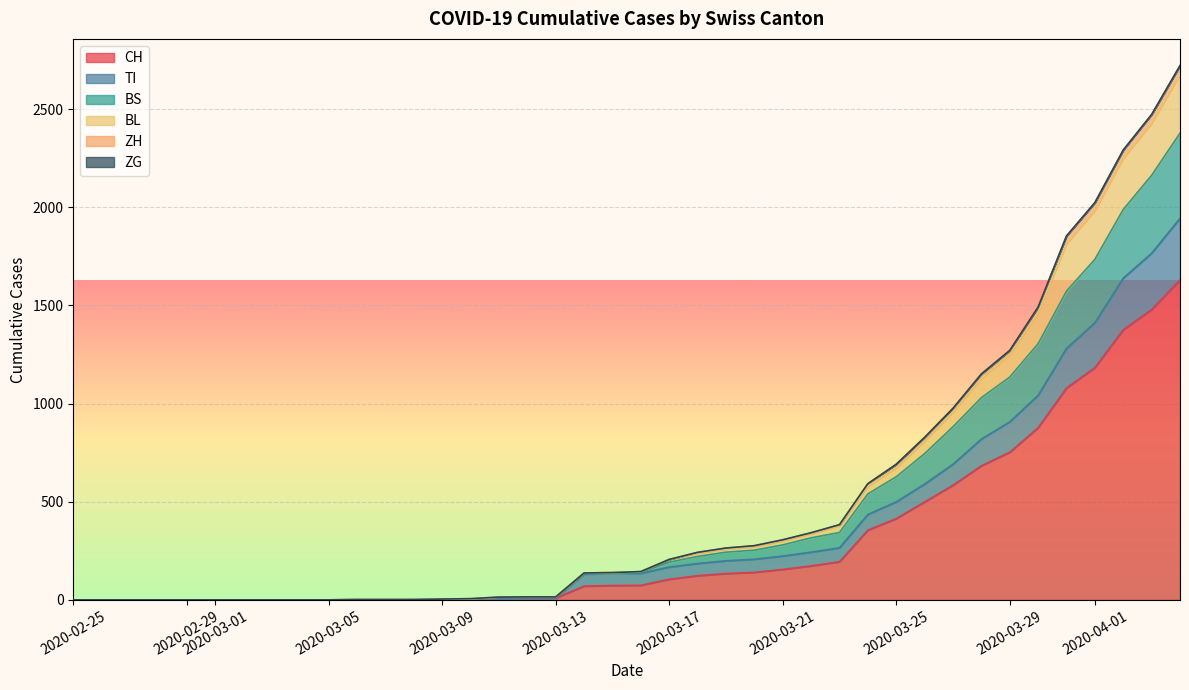

What is the maximum value for CH?

1630